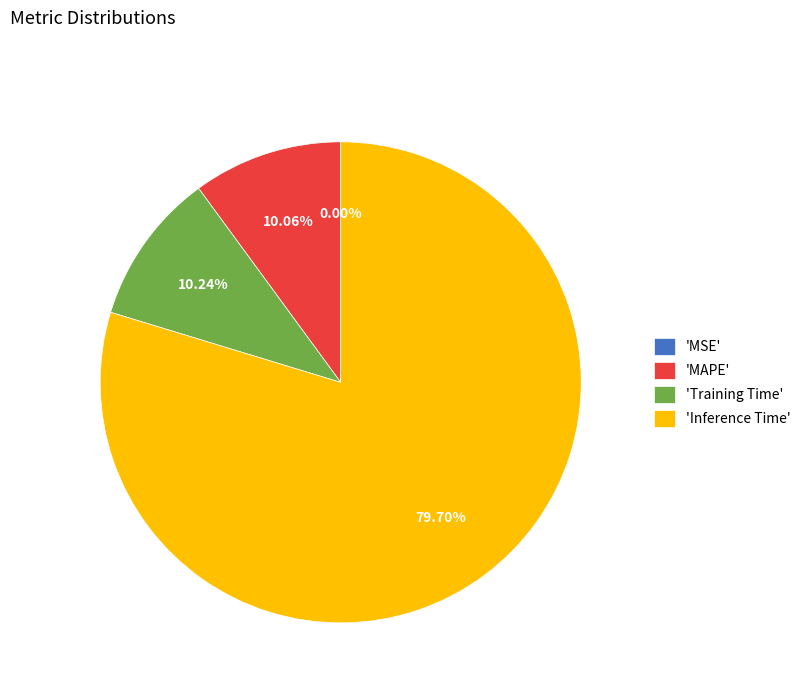

Combined, do 'Inference Time' and 'MAPE' account for over 50%?

Yes